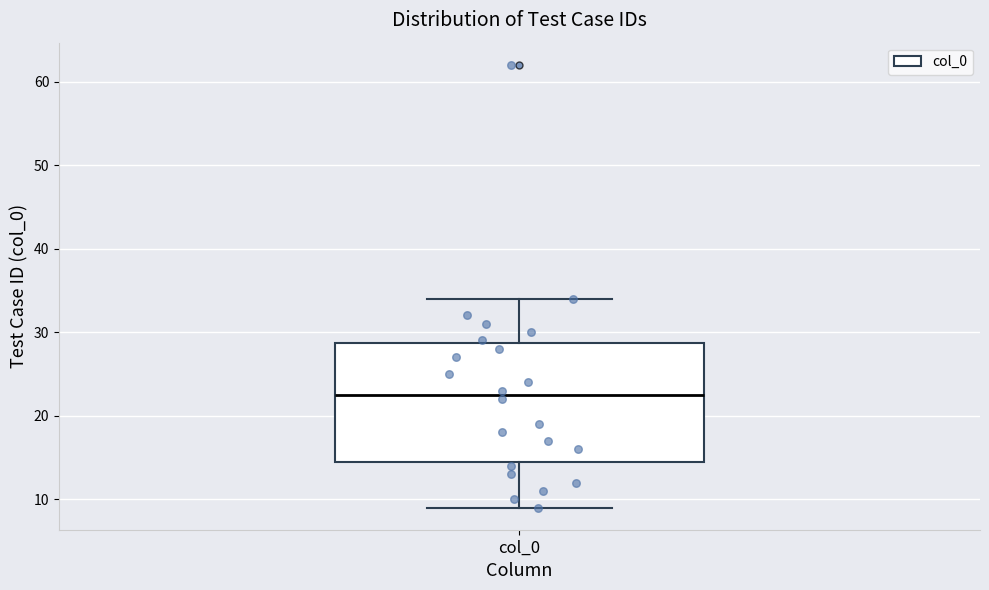

Where does the median line of the box for col_0 sit on the y-axis? The values are not printed on the chart, so give them approximately, as read against the axis.

23